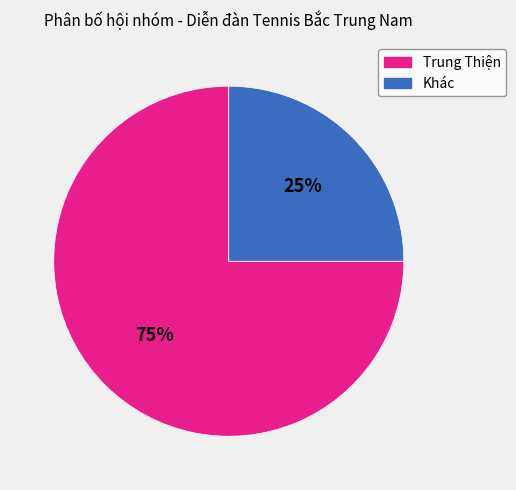

What is the ratio of the value at Khác to the value at Trung Thiện?

0.3